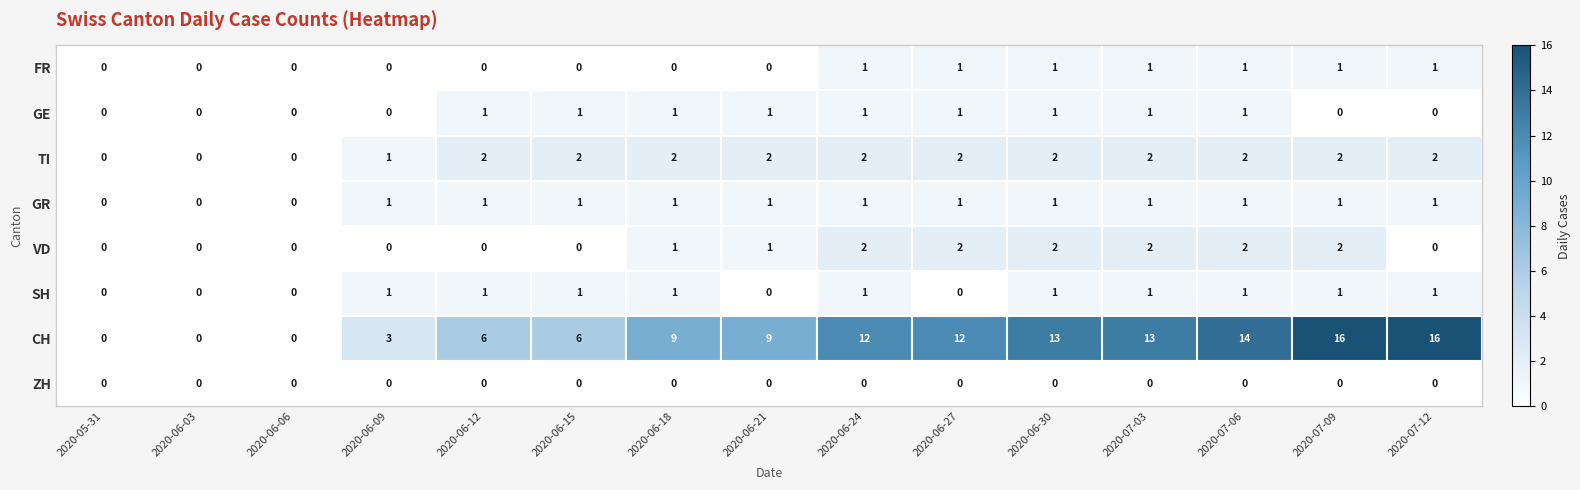

Count the TI values in the range 1 to 2.

12